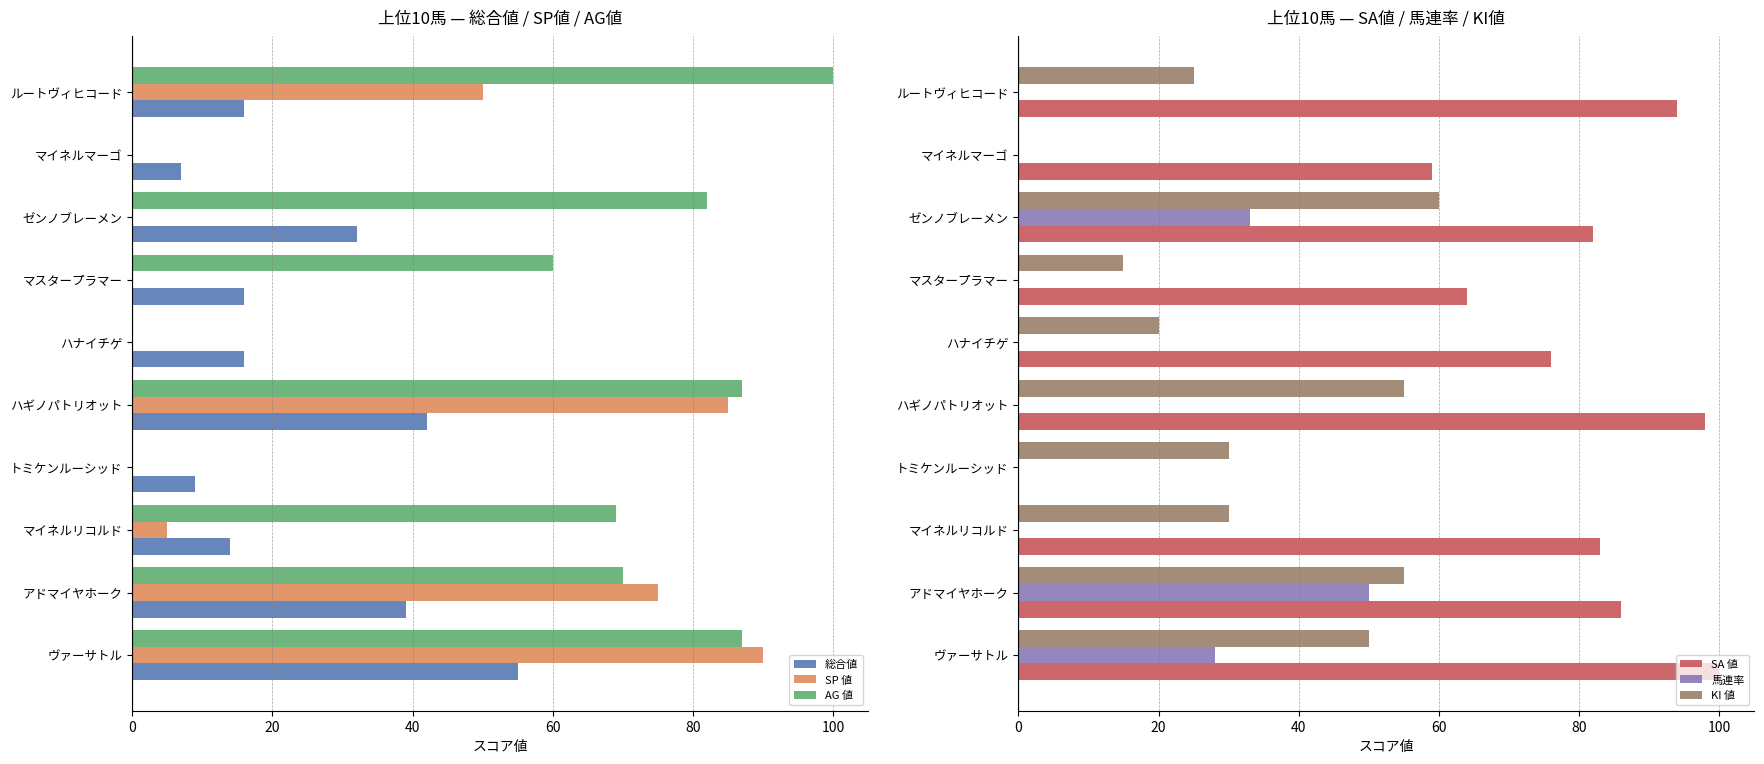

The value of AG 値 at ゼンノブレーメン is 139. True or false?

False